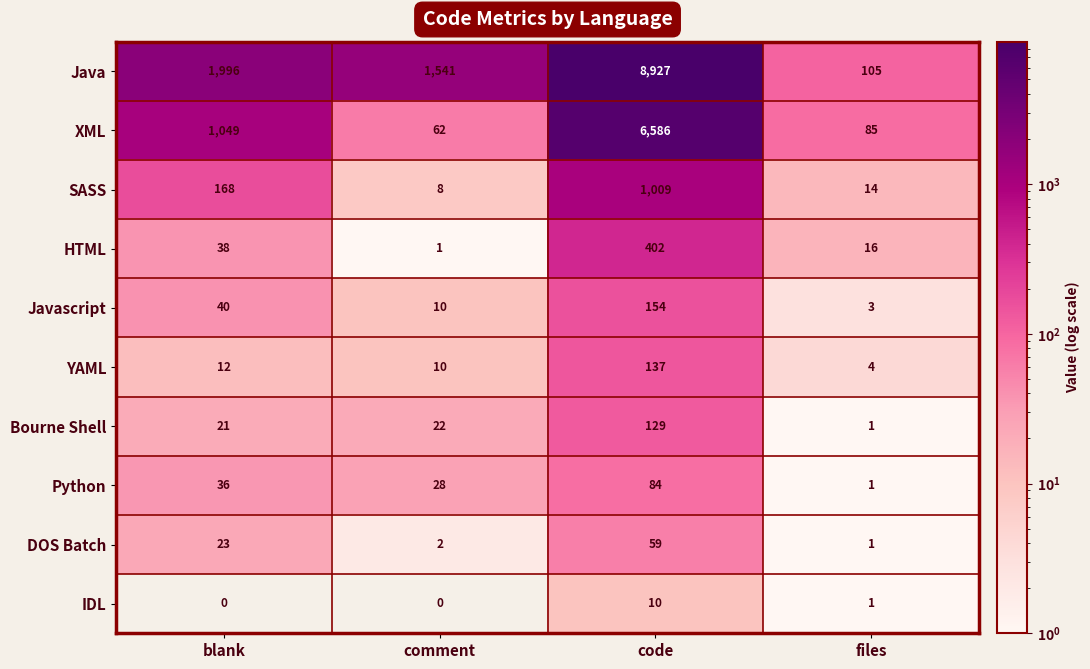

What is the maximum value shown in the chart?

8927